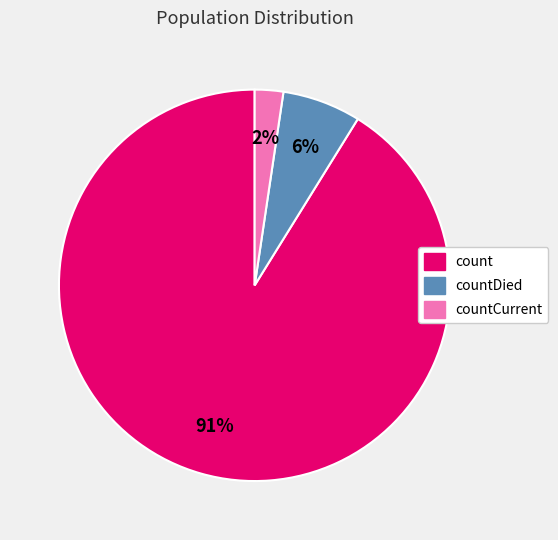

How many segments does this pie chart have?

3